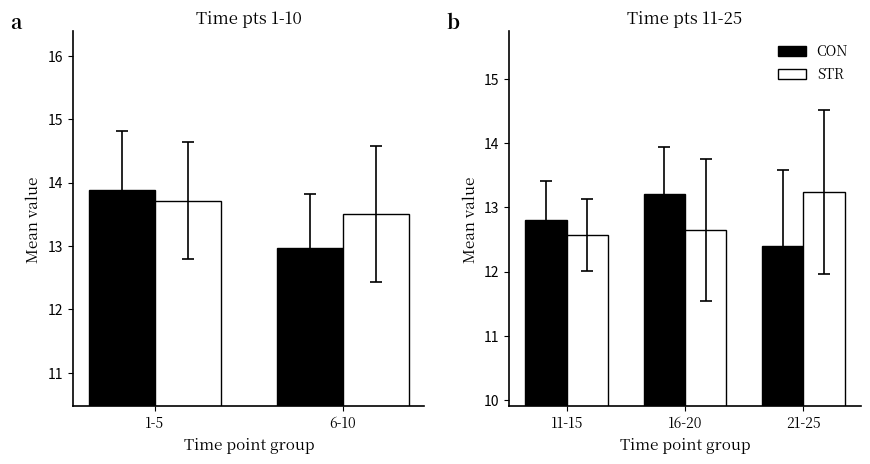

List the series in order of their overall mean, highest first.

STR, CON